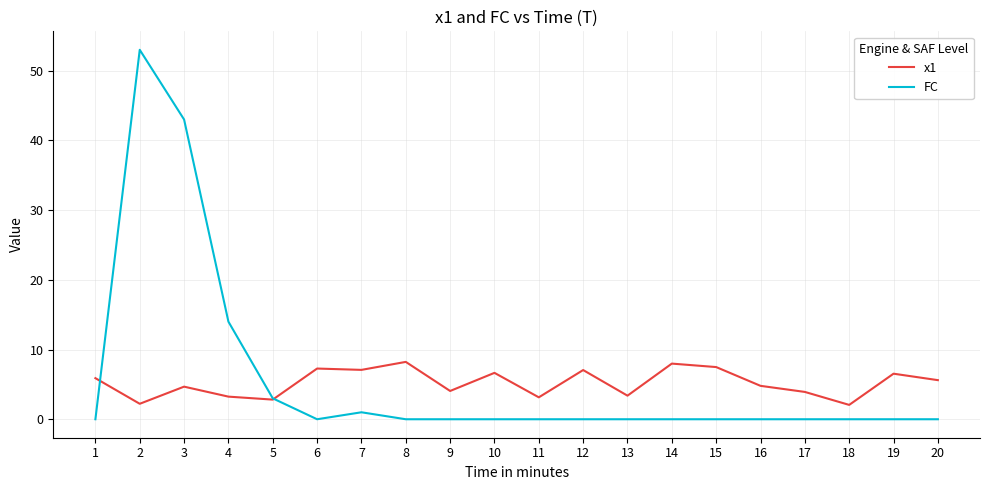

The value of FC at 6 is 0.0. True or false?

True